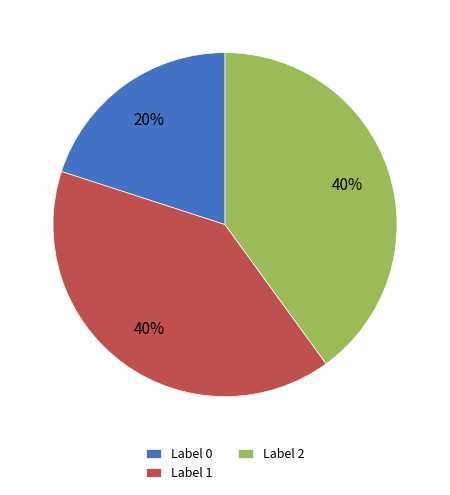

What percentage is the Label 1 slice, to the nearest percent?

40%